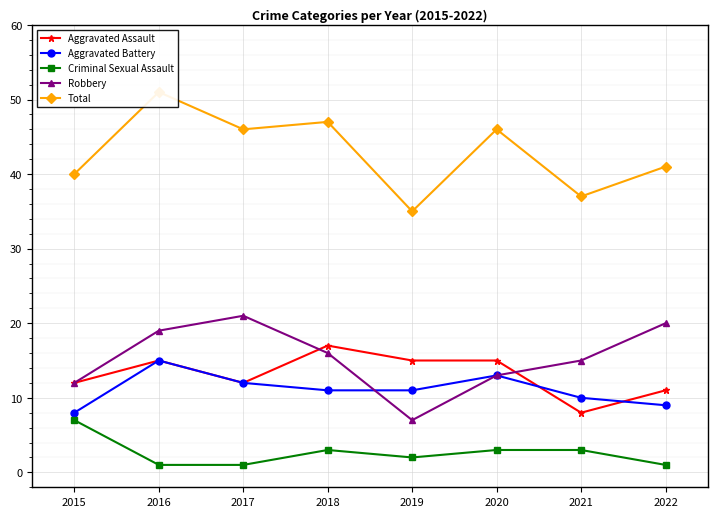

At which category does Aggravated Assault reach its first local valley?

2017